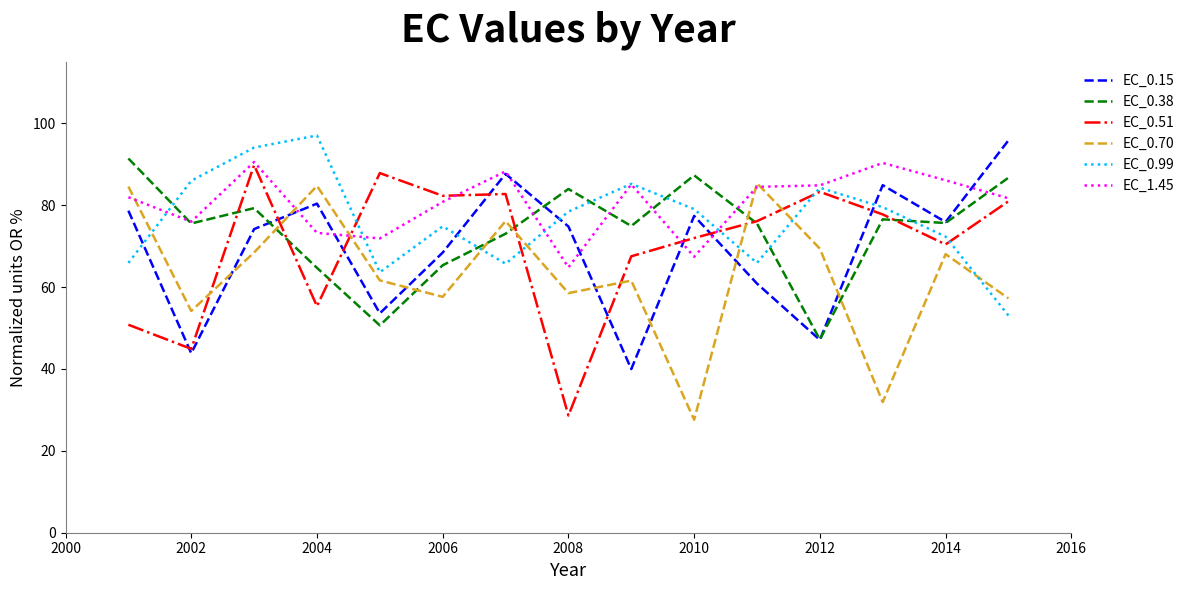

What is the highest value of the EC_0.15 series?

95.8